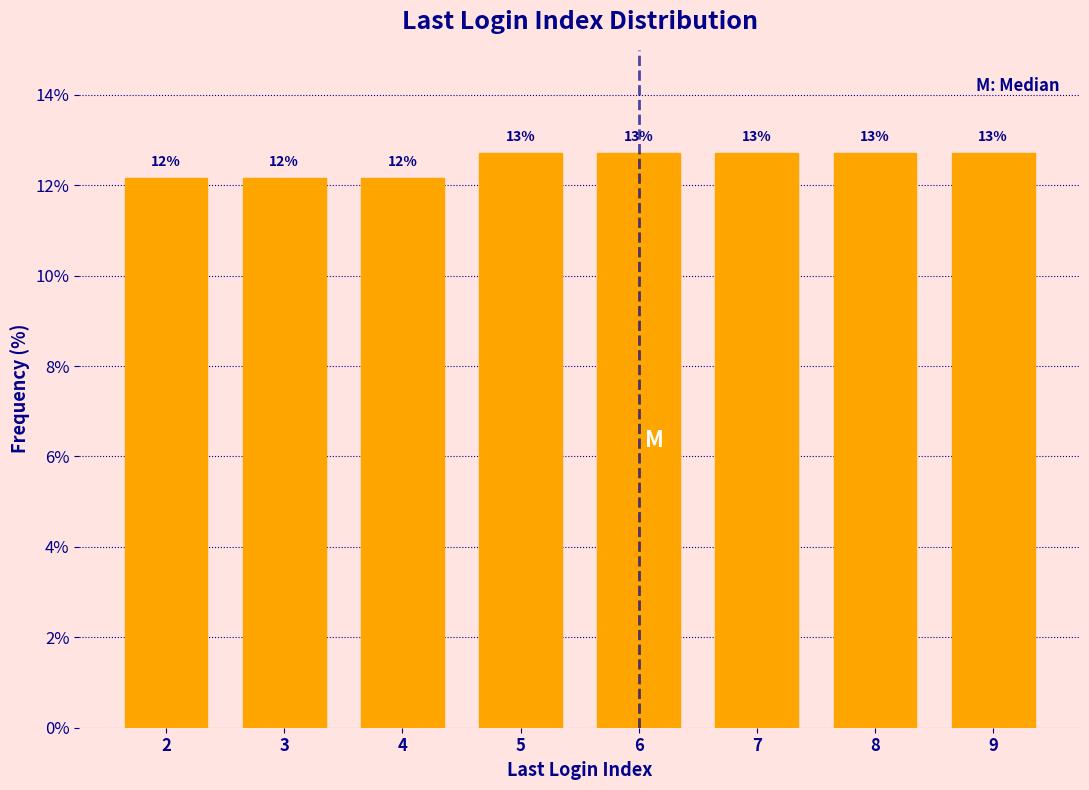

How many bars are there in total?

8